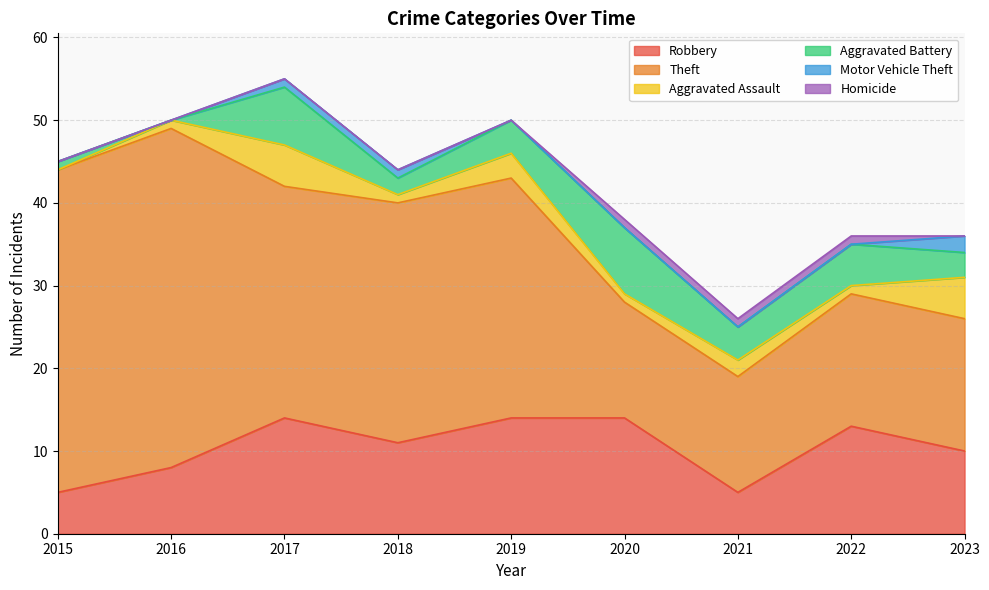

Which series has the widest spread of values?

Theft